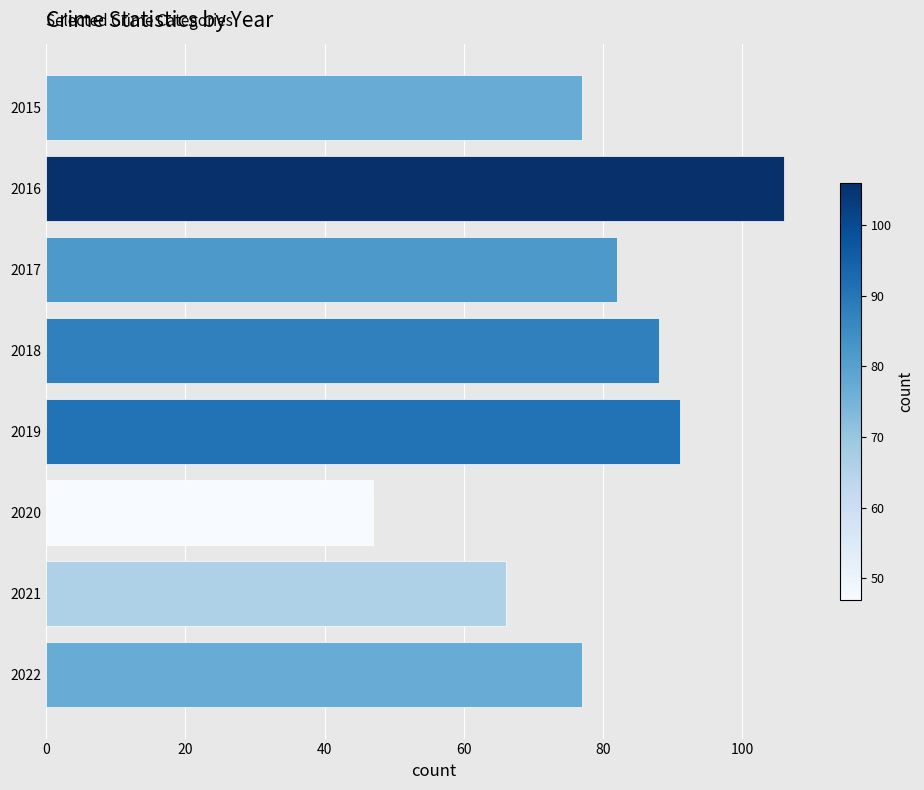

Reading bottom to top, extract all data points from this chart.

2022=77	2021=66	2020=47	2019=91	2018=88	2017=82	2016=106	2015=77